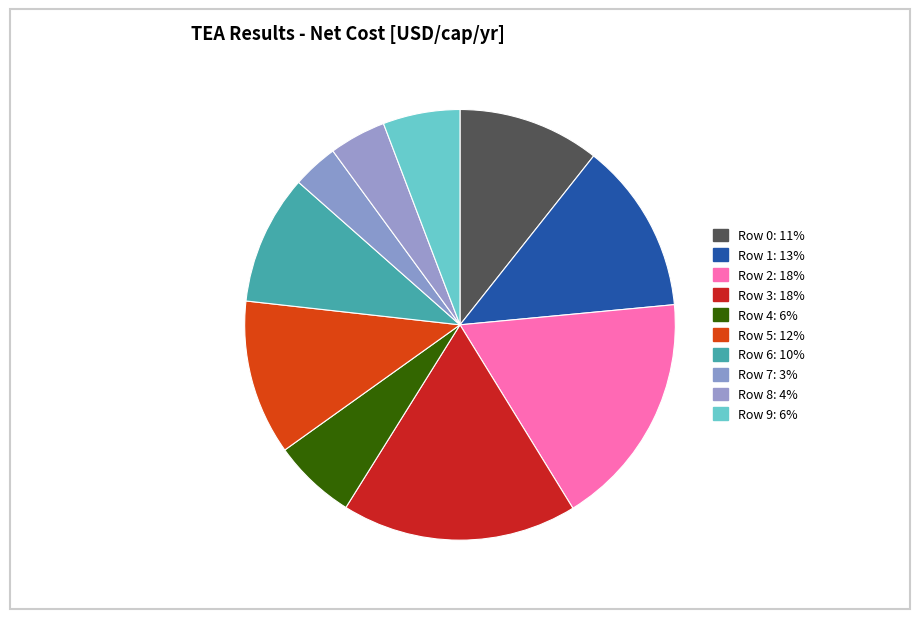

Which slice is the largest?

Row 2